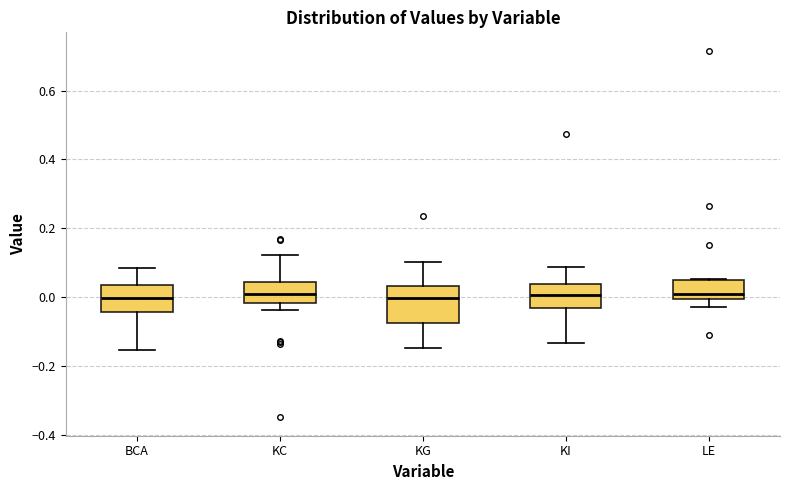

Comparing the boxes themselves (not the whiskers), which one is the tallest?

KG